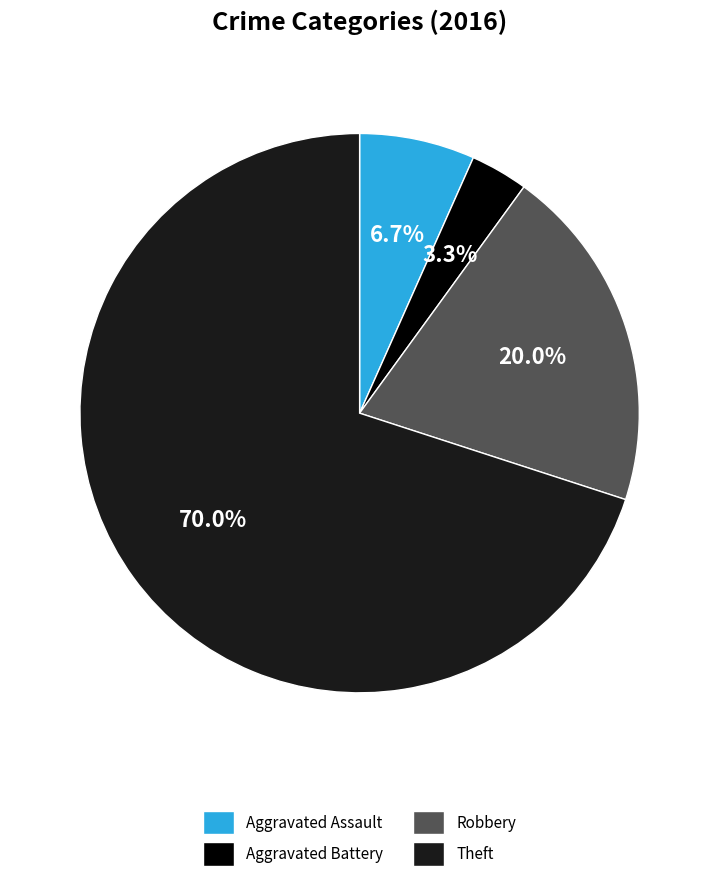

Is there any slice that represents more than half of the pie?

Yes